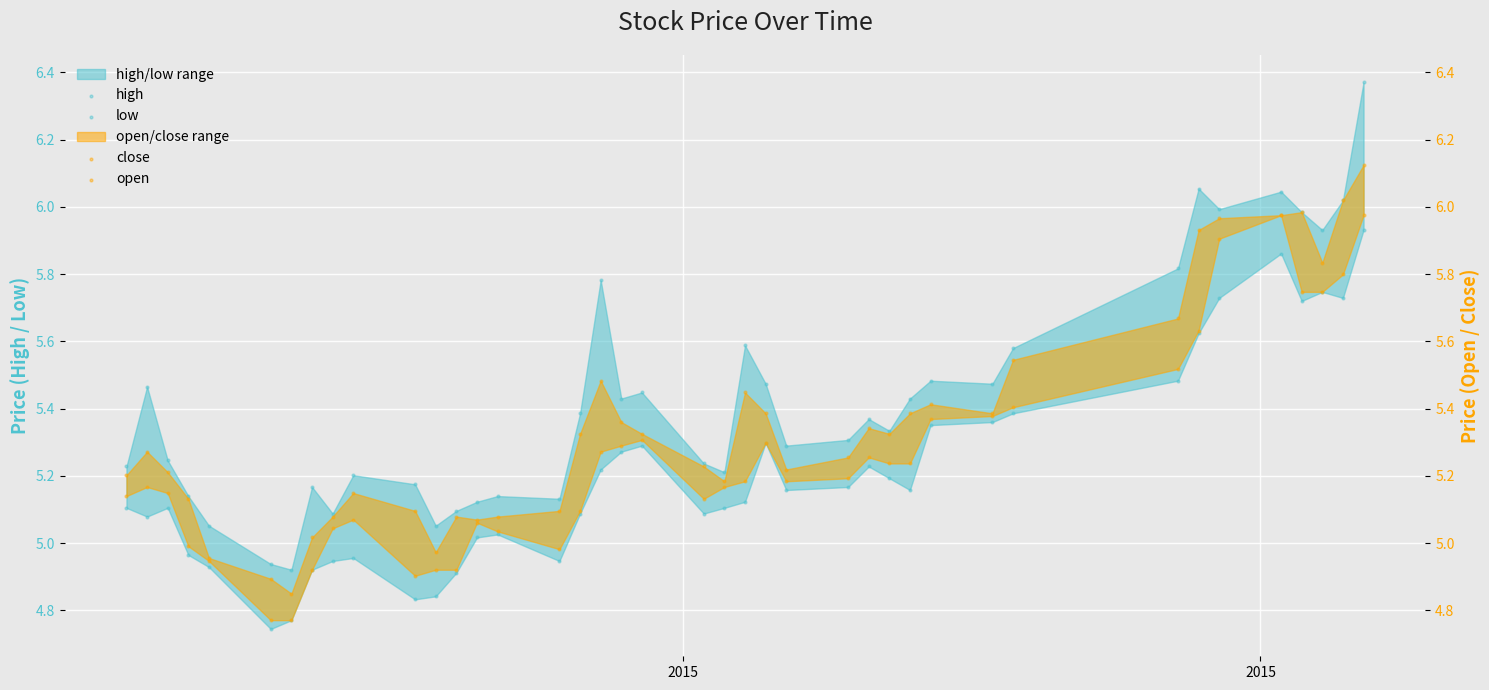

Which series has the largest Y range (max minus min)?

high